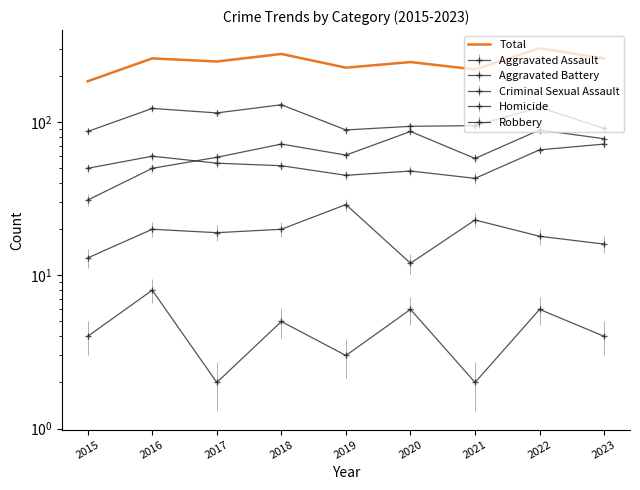

List the labels in order of value, largest first.

2022, 2018, 2016, 2023, 2017, 2020, 2019, 2021, 2015